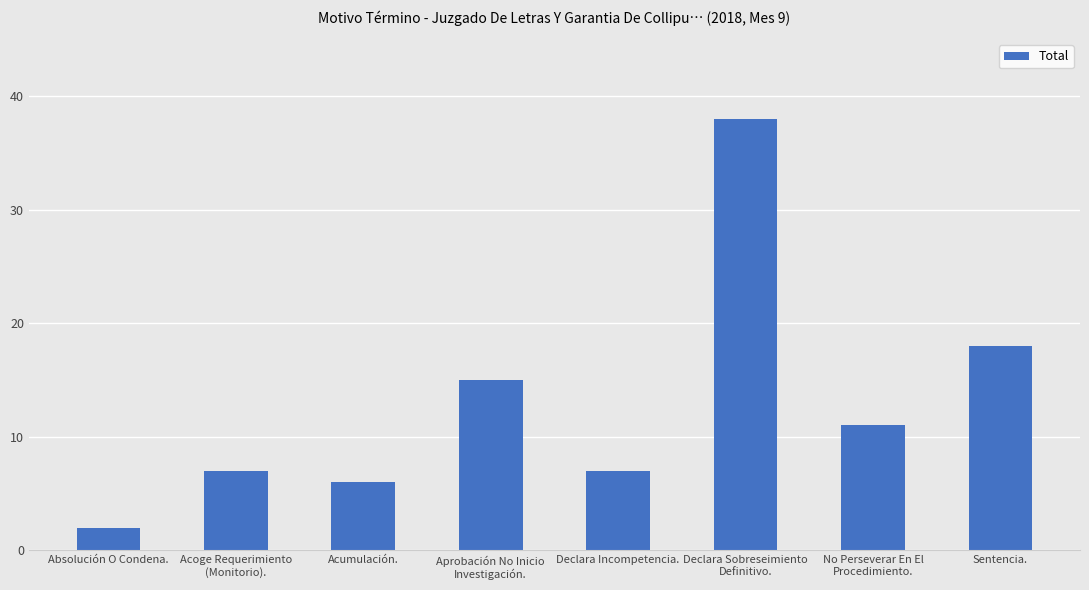

What is the average value?

13